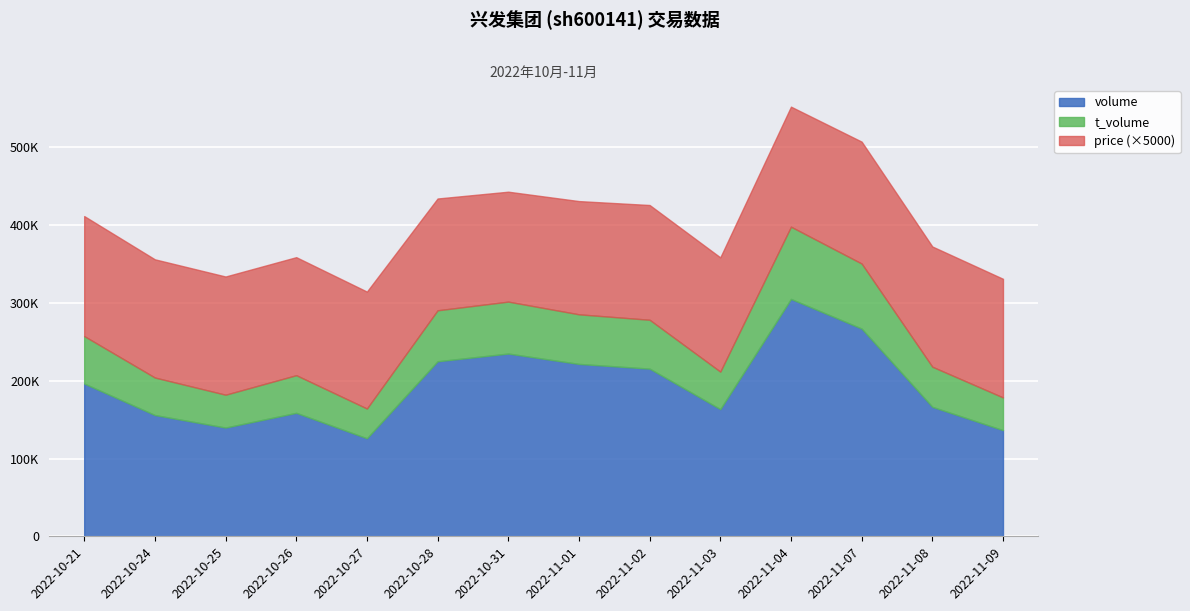

The volume series shows 544160.3 at 2022-11-04. True or false?

False